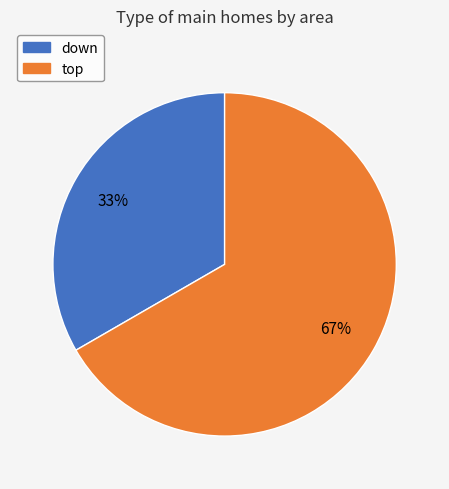

How many slices are in this pie chart?

2